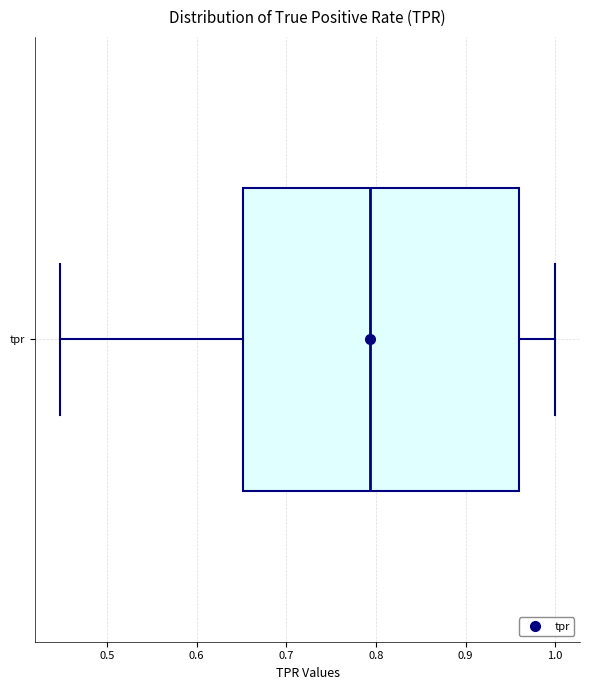

Transcribe this box plot: give where the median line is, the range the box spans, and where the two whiskers end, as read against the x-axis. The values are not printed on the chart, so give them approximately, as read against the axis.

median 0.79, box 0.65 to 0.96, whiskers 0.45 to 1.00